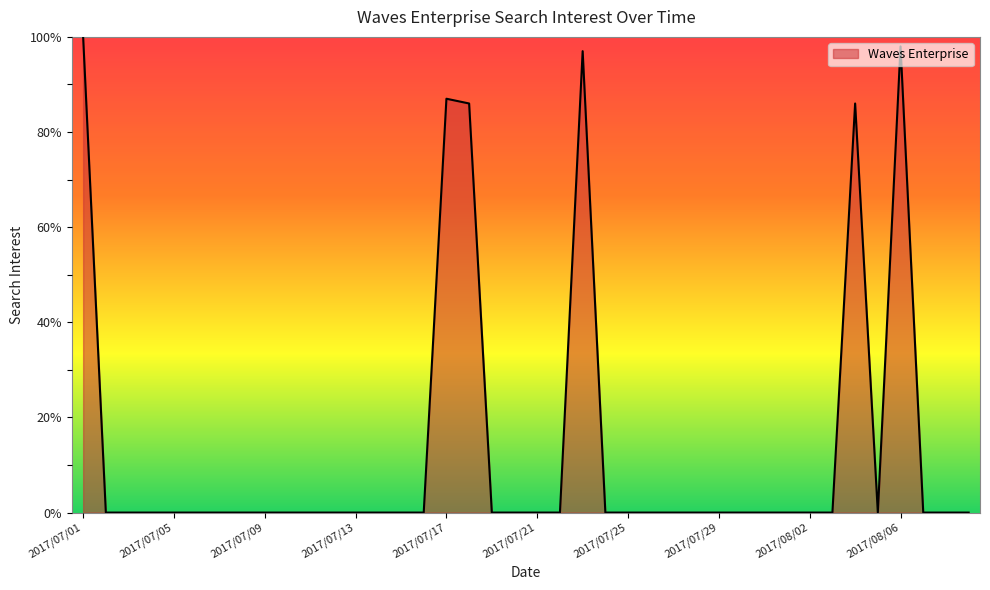

What is the maximum value shown in the chart?

100